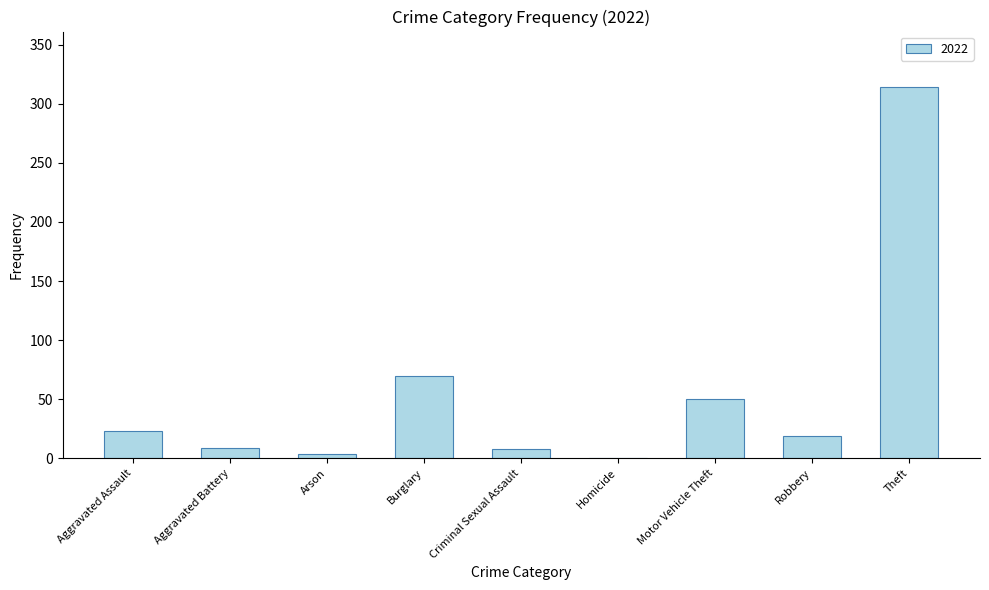

At which label is the value closest to 157?

Burglary